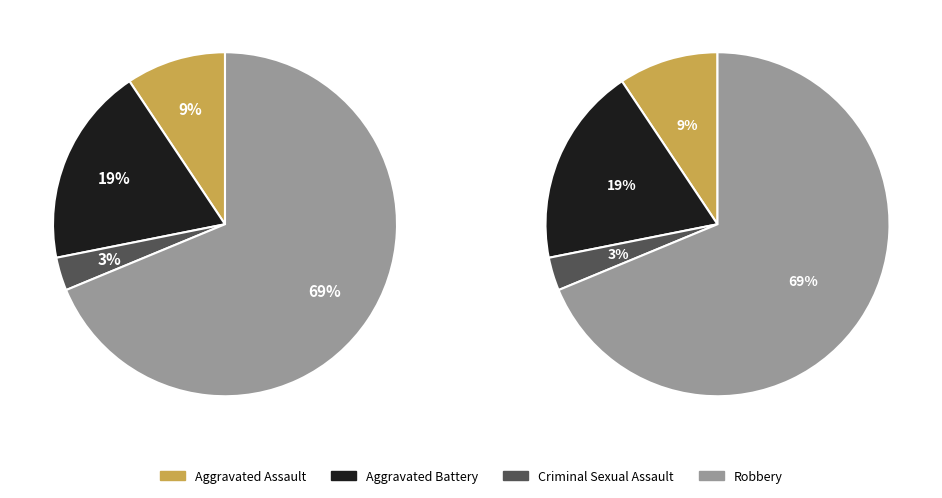

Is the sum of Criminal Sexual Assault and Robbery greater than half?

Yes